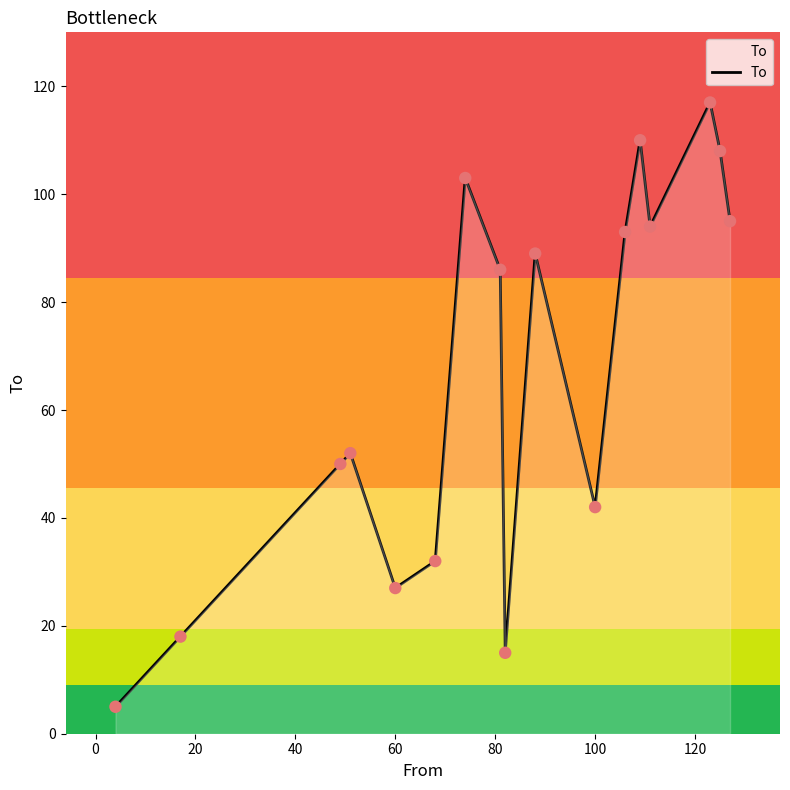

What is the greatest value displayed?

117